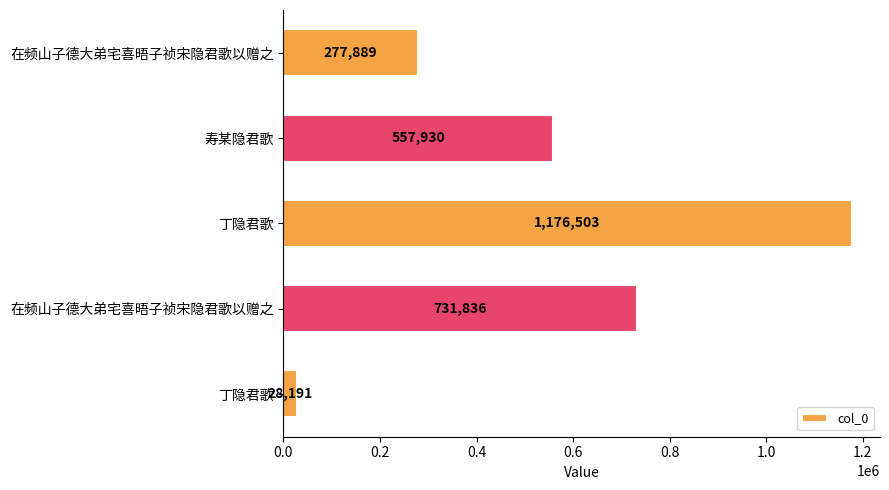

How many bars are there in total?

5